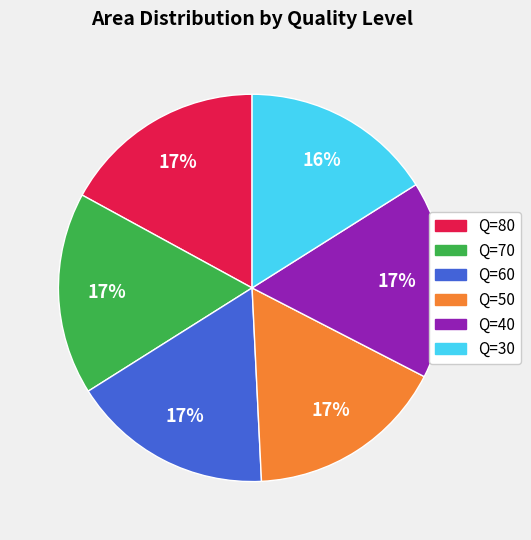

Which has a higher value, Q=70 or Q=30?

Q=70